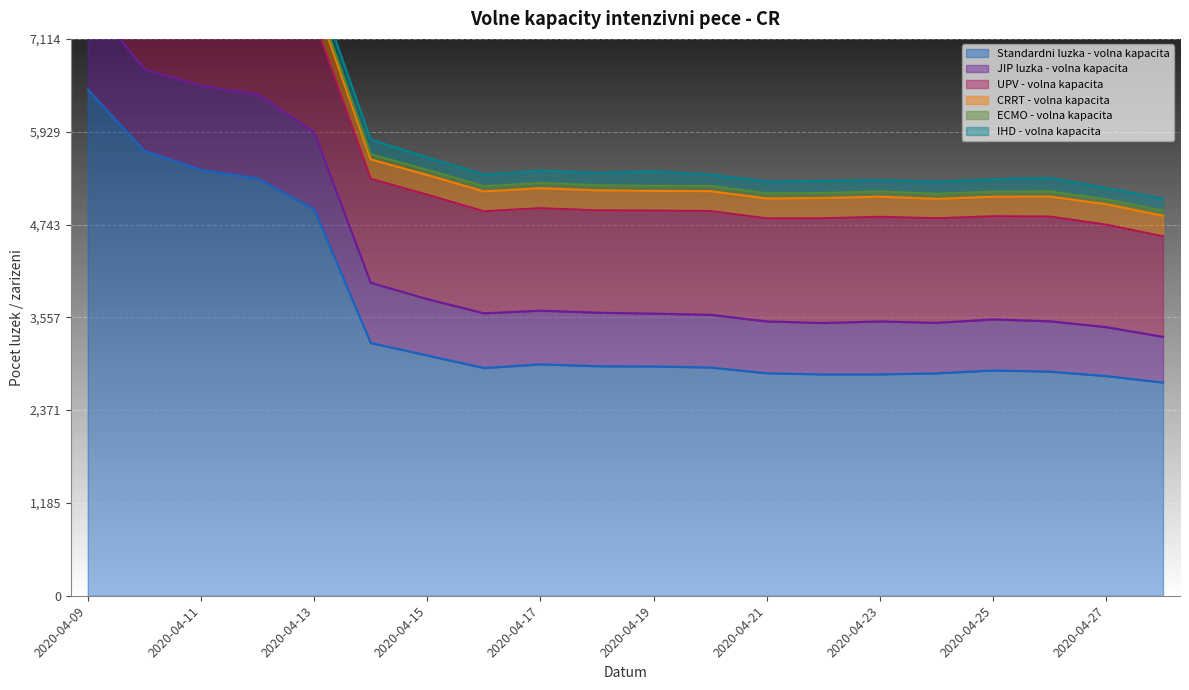

Rank the categories by ECMO - volna kapacita value from highest to lowest.

2020-04-15, 2020-04-16, 2020-04-17, 2020-04-18, 2020-04-20, 2020-04-21, 2020-04-23, 2020-04-09, 2020-04-10, 2020-04-11, 2020-04-14, 2020-04-19, 2020-04-22, 2020-04-24, 2020-04-25, 2020-04-26, 2020-04-28, 2020-04-12, 2020-04-13, 2020-04-27